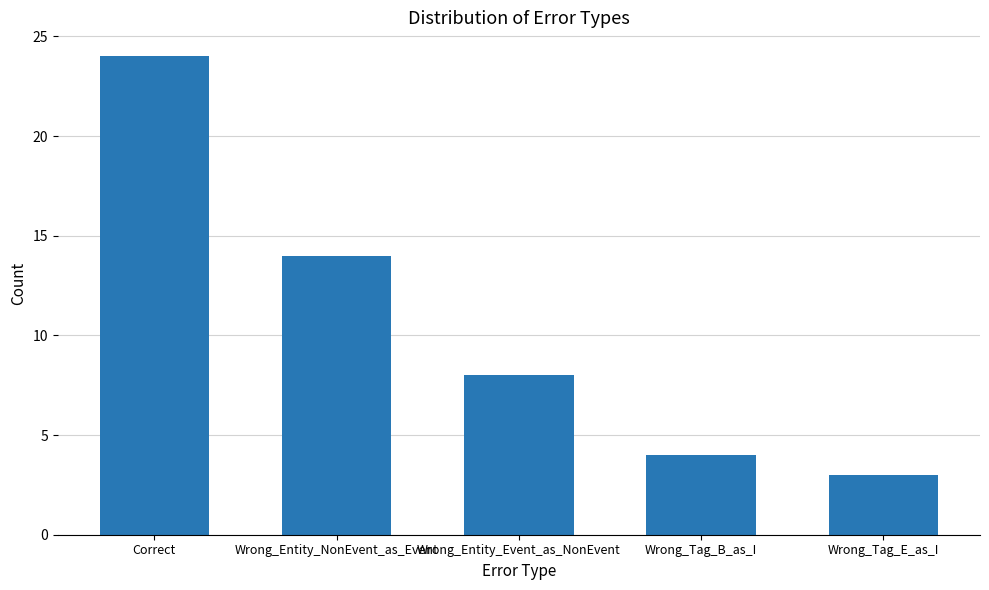

What is the average value?

11